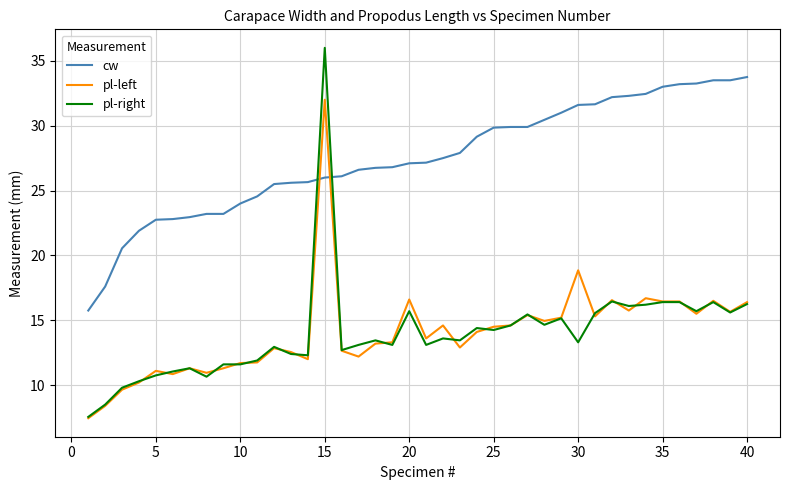

Rank the series by their maximum value, from lowest to highest.

pl-left, cw, pl-right